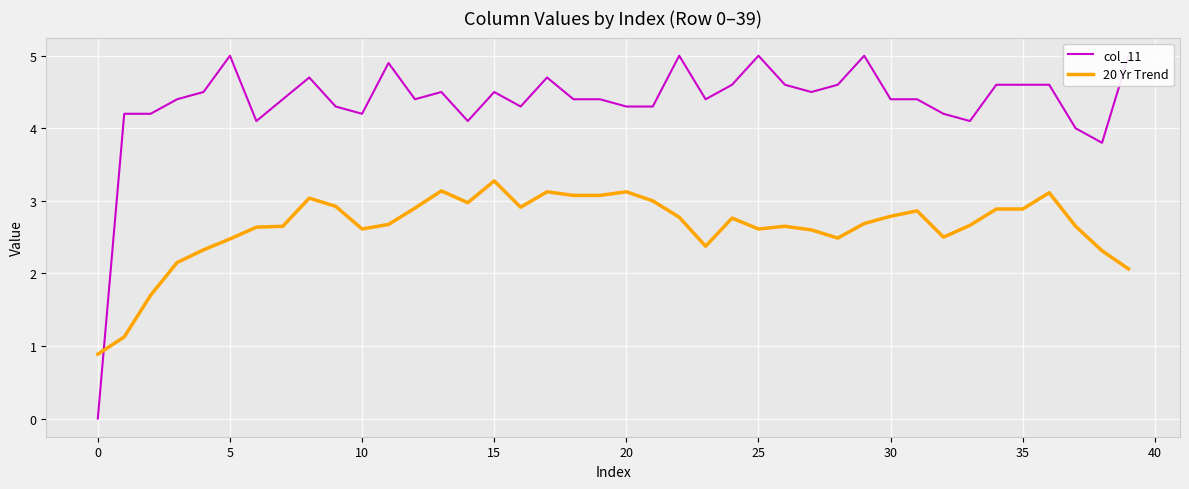

True or false: col_11 has a value of 4.4 at 31.

True